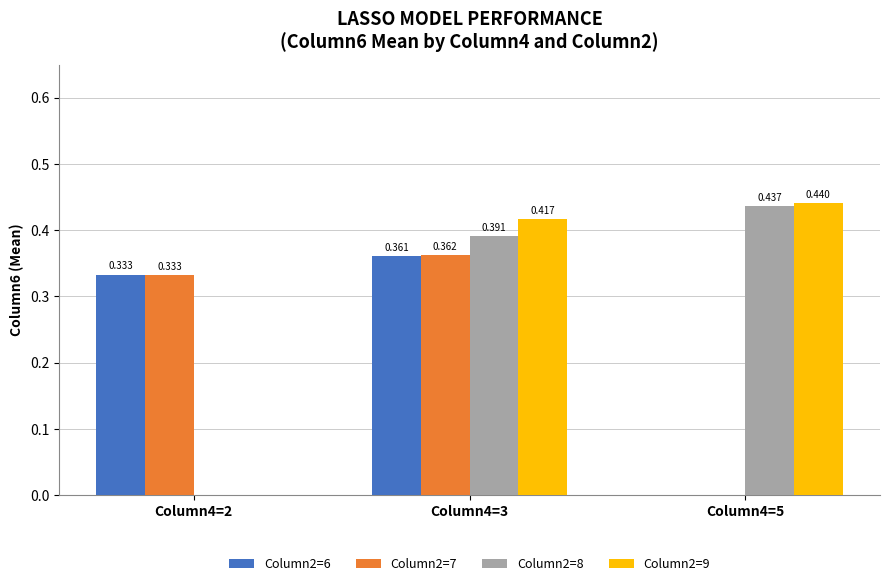

What are all the series names shown in the legend?

Column2=6, Column2=7, Column2=8, Column2=9